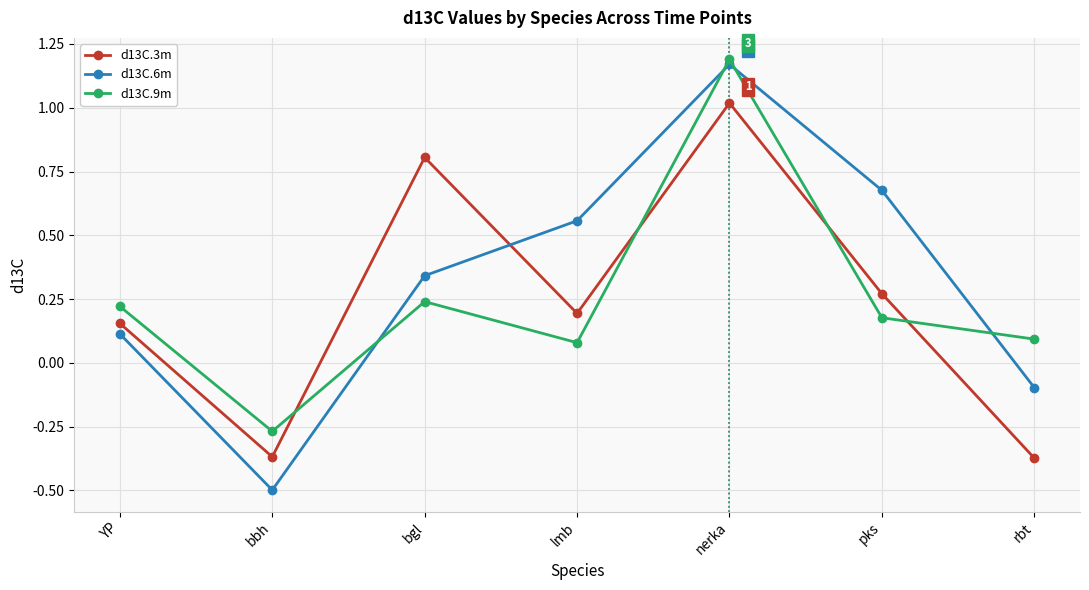

Which series has the largest range (max minus min)?

d13C.6m